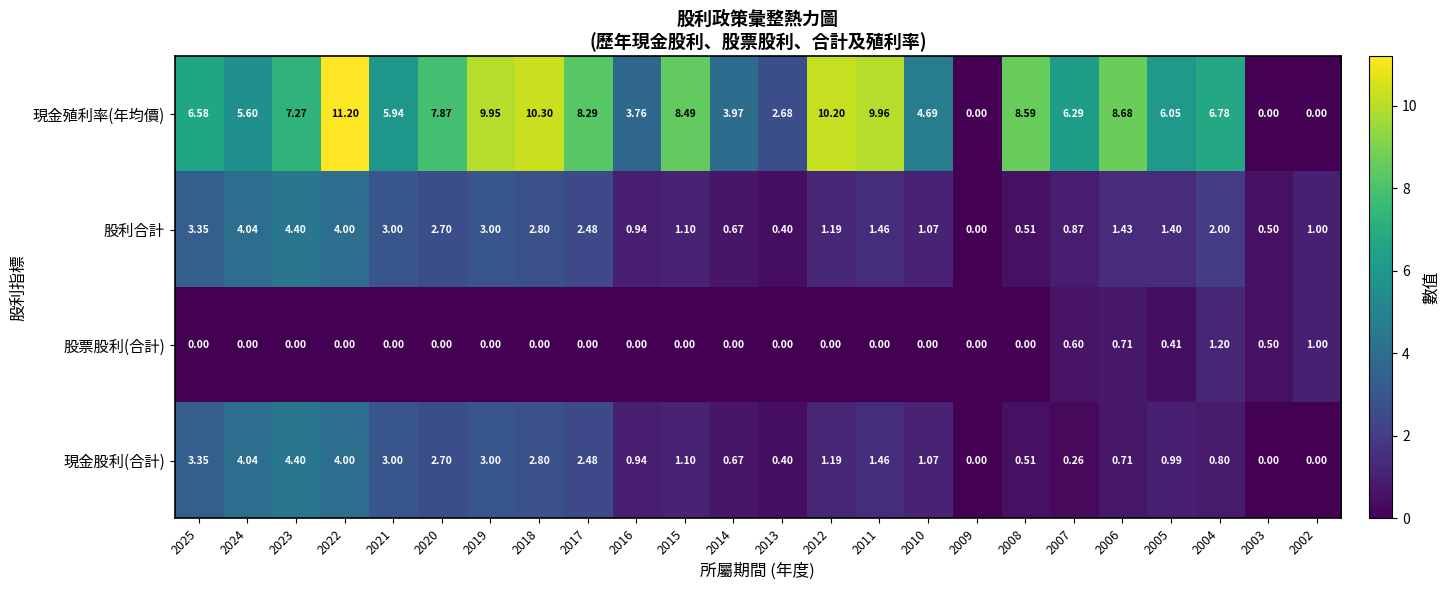

At how many categories does at least one series exceed 2?

21